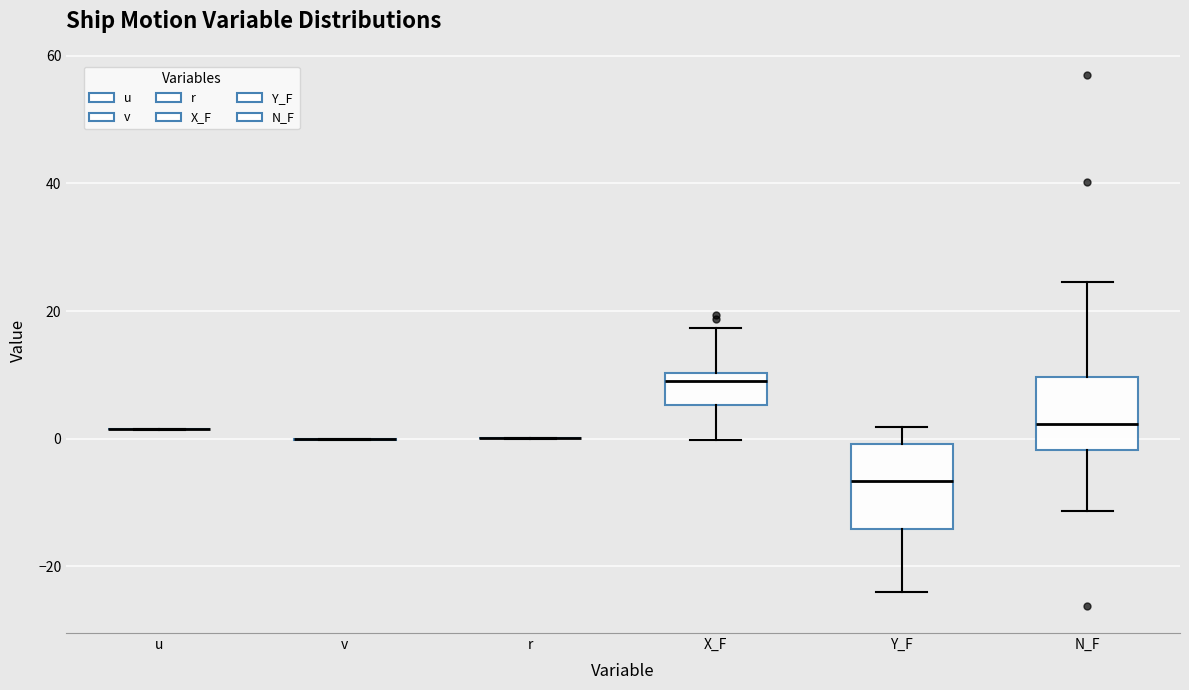

Reading left to right, transcribe this box plot: for each box, give where its median line is, the range the box spans, and where its two whiskers end, as read against the y-axis. The values are not printed on the chart, so give them approximately, as read against the axis.

u: box collapsed to a line at 2, whiskers 2 to 2
v: box collapsed to a line at 0, whiskers 0 to 0
r: box collapsed to a line at 0, whiskers 0 to 0
X_F: median 8, box 6 to 10, whiskers 0 to 18
Y_F: median -6, box -14 to 0, whiskers -24 to 2
N_F: median 2, box -2 to 10, whiskers -12 to 24